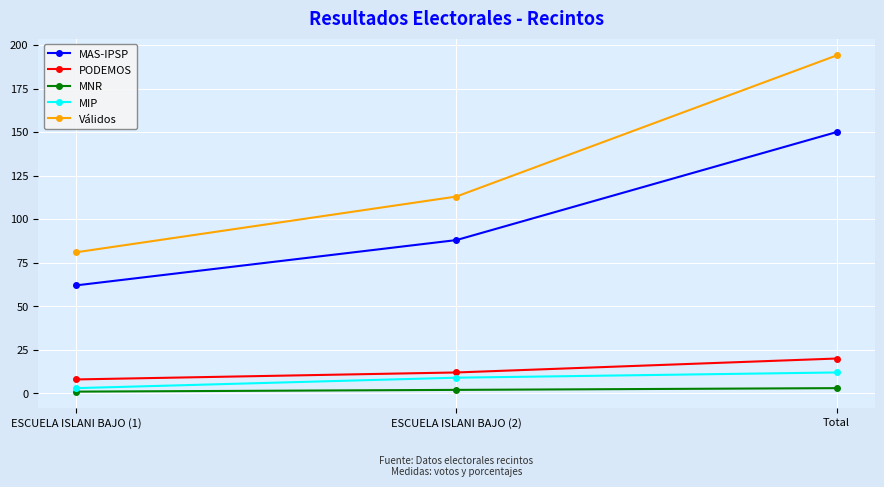

Read the Válidos value at ESCUELA ISLANI BAJO (1).

81